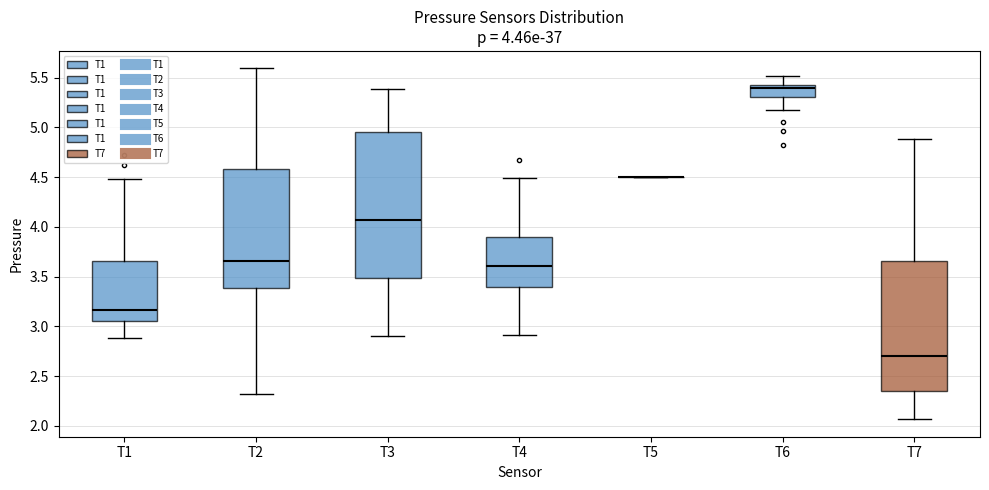

Which box is the tallest, from its lower edge to its upper edge?

T3